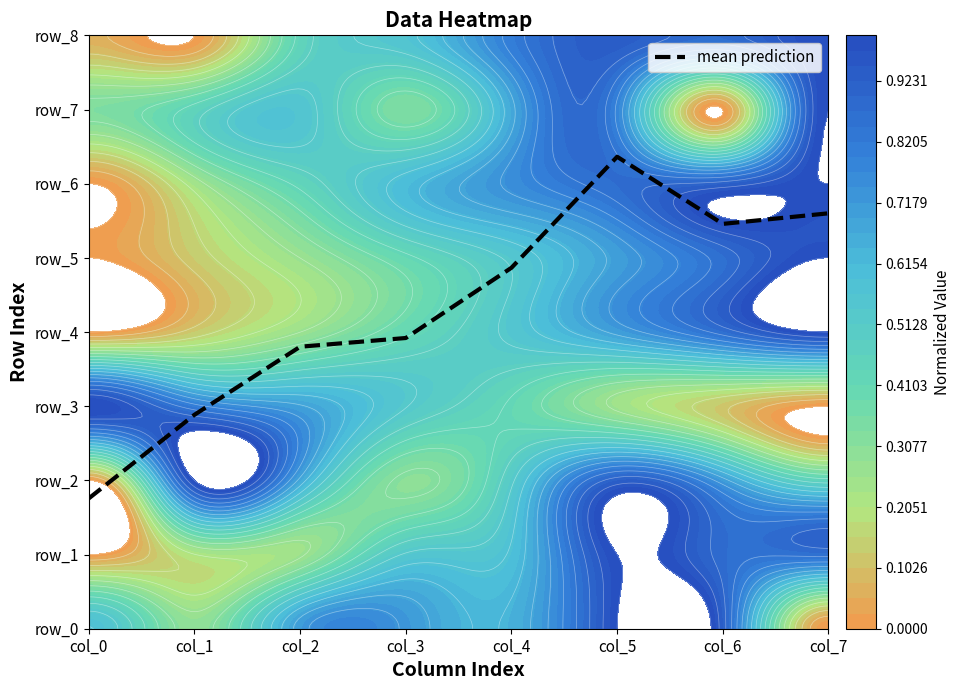

What is the approximate value at col_5?

6.4